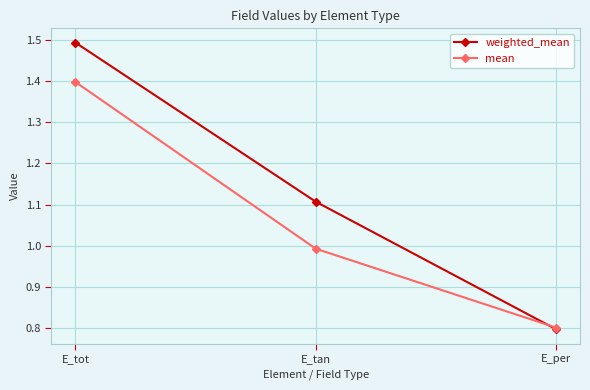

Rank the series at E_tot from highest to lowest value.

weighted_mean, mean